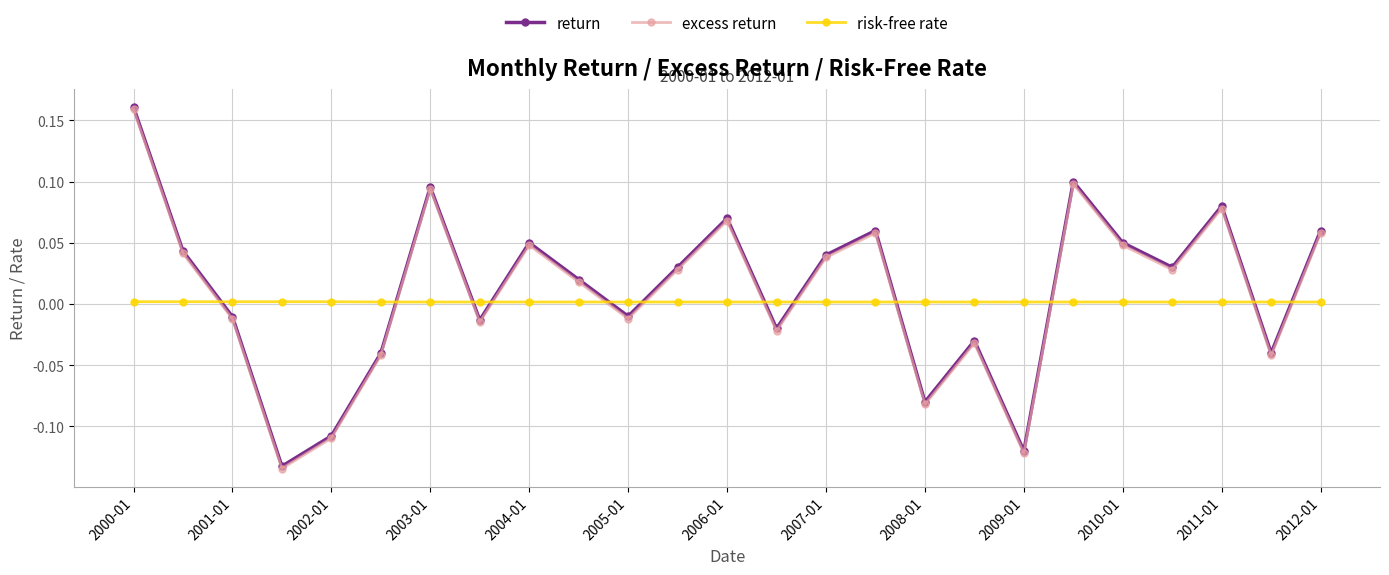

How many distinct data groups are displayed?

3